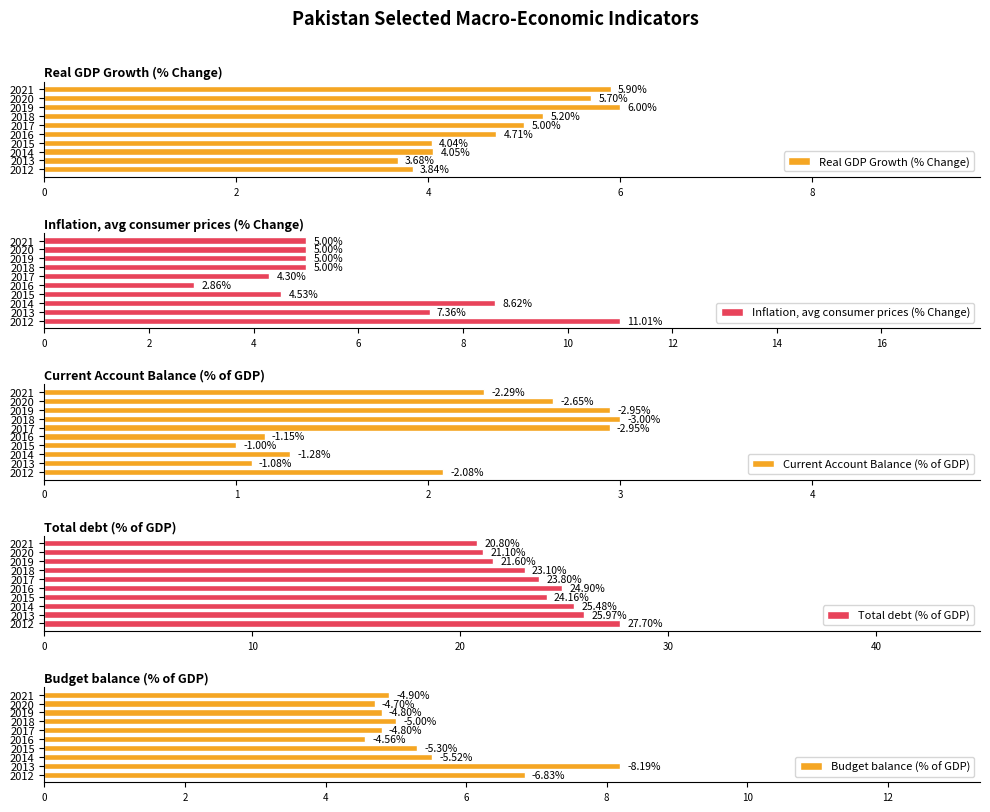

List the series in order of their peak value, lowest first.

Current Account Balance (% of GDP), Real GDP Growth (% Change), Budget balance (% of GDP), Inflation, avg consumer prices (% Change), Total debt (% of GDP)